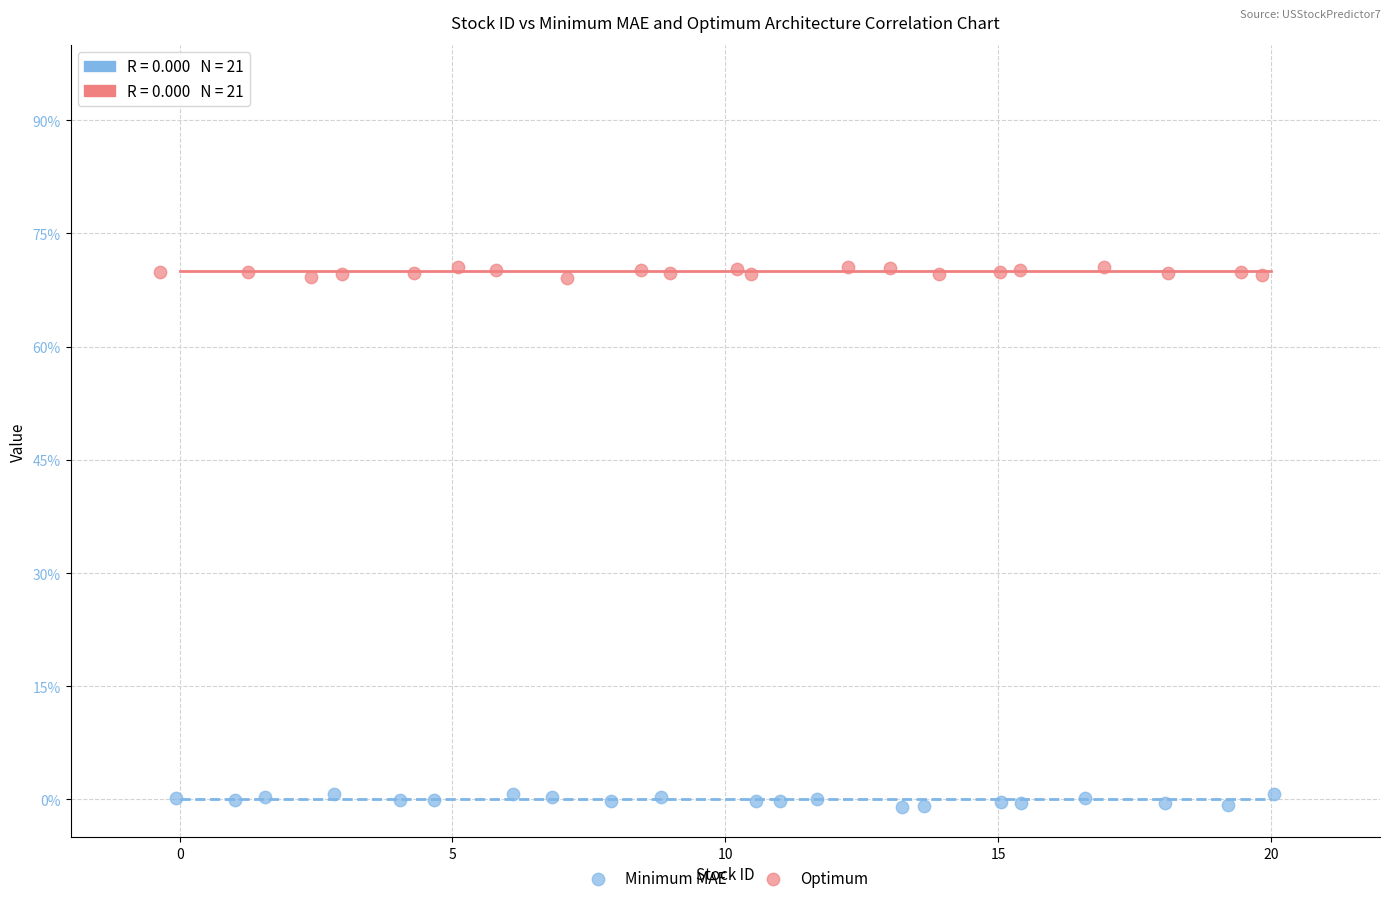

What are all the series names shown in the legend?

Minimum MAE, Optimum